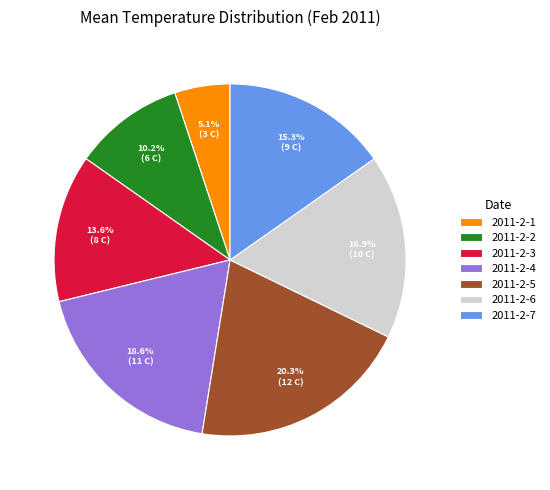

What is the total percentage of 2011-2-3 and 2011-2-6?

30.5%